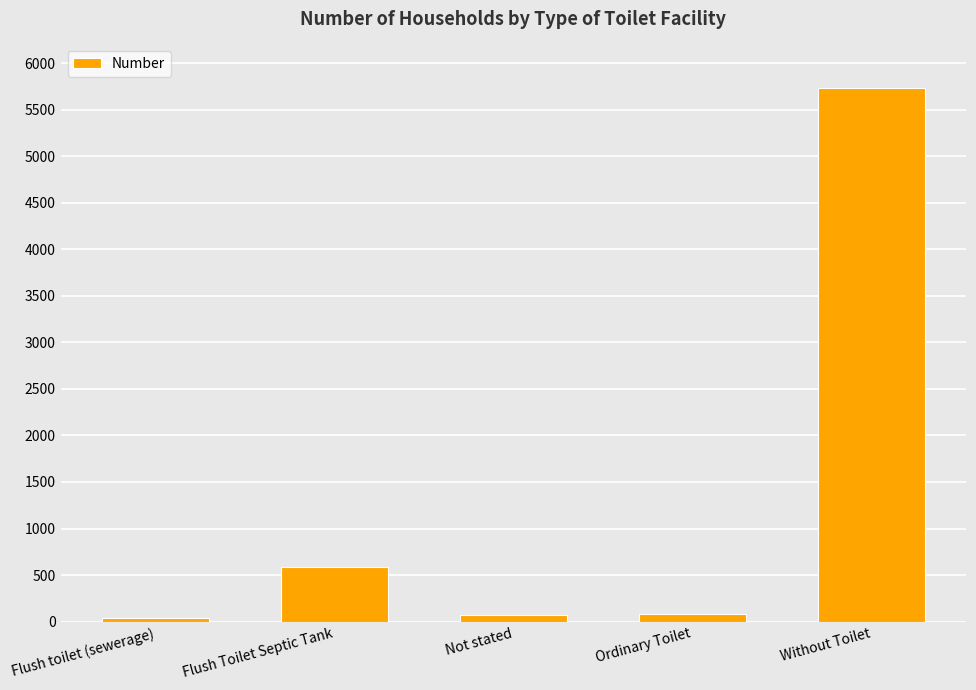

What is the difference between the second highest and minimum values?

547